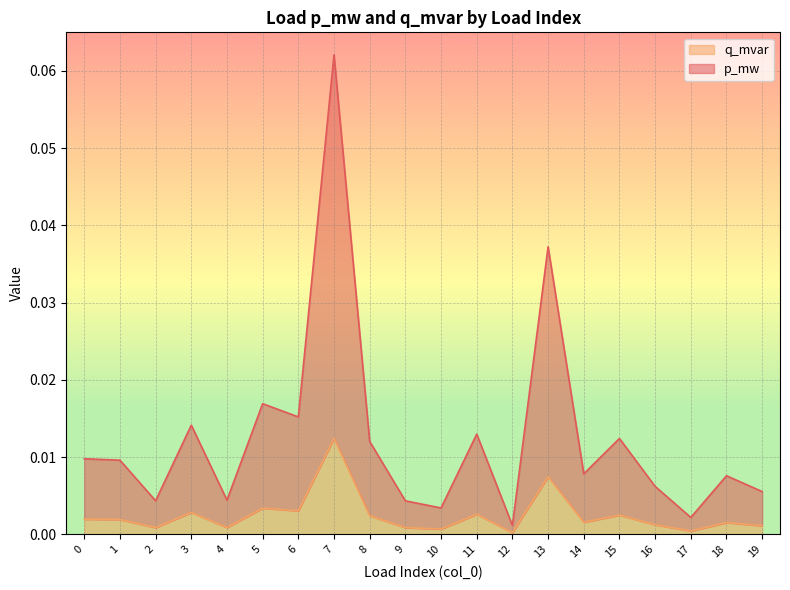

How many lines are shown in the chart?

2